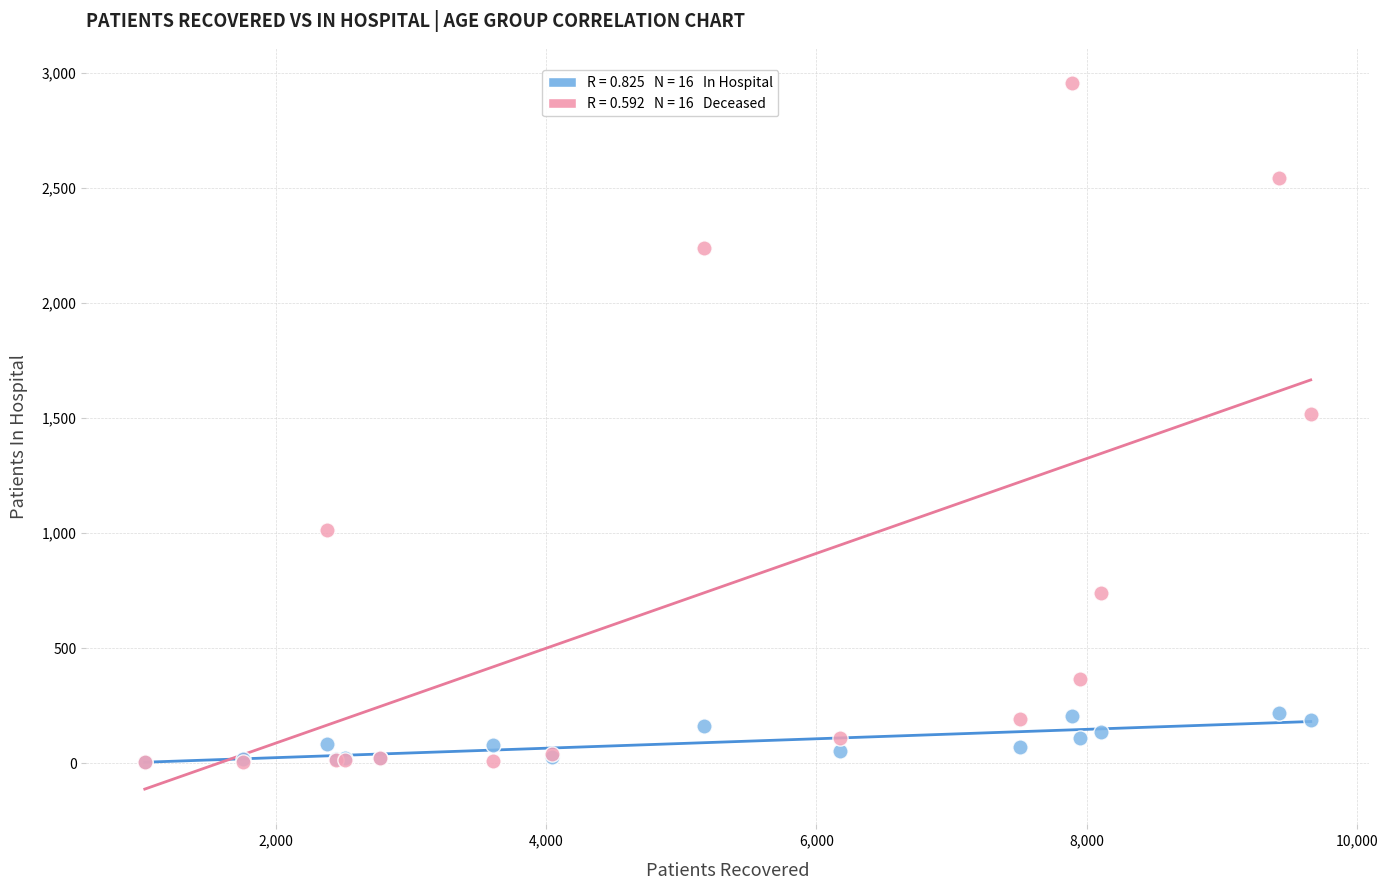

Across all series, what Y value is closest to 1480?

1519